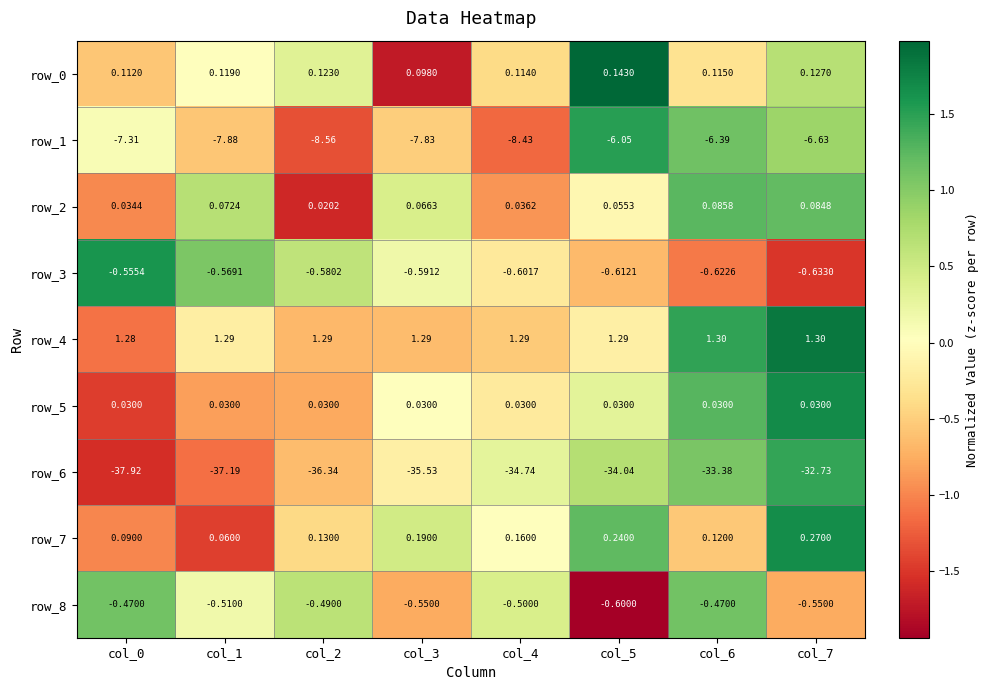

Is the value of row_0 at col_7 greater than the value of row_3 at col_1?

Yes